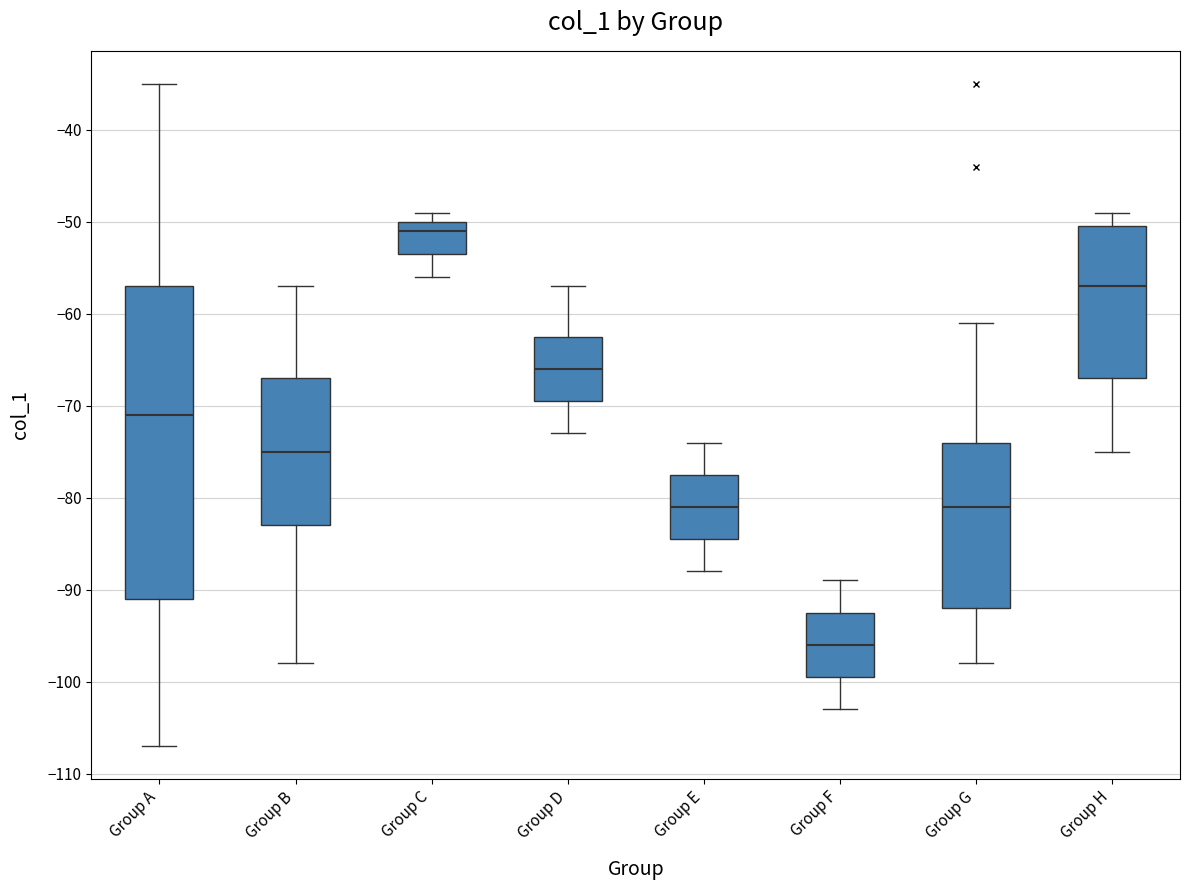

Reading left to right, transcribe this box plot: for each box, give where its median line is, the range the box spans, and where its two whiskers end, as read against the y-axis. The values are not printed on the chart, so give them approximately, as read against the axis.

Group A: median -71, box -91 to -57, whiskers -107 to -35
Group B: median -75, box -83 to -67, whiskers -98 to -57
Group C: median -51, box -53 to -50, whiskers -56 to -49
Group D: median -66, box -69 to -62, whiskers -73 to -57
Group E: median -81, box -84 to -77, whiskers -88 to -74
Group F: median -96, box -99 to -92, whiskers -103 to -89
Group G: median -81, box -92 to -74, whiskers -98 to -61
Group H: median -57, box -67 to -50, whiskers -75 to -49